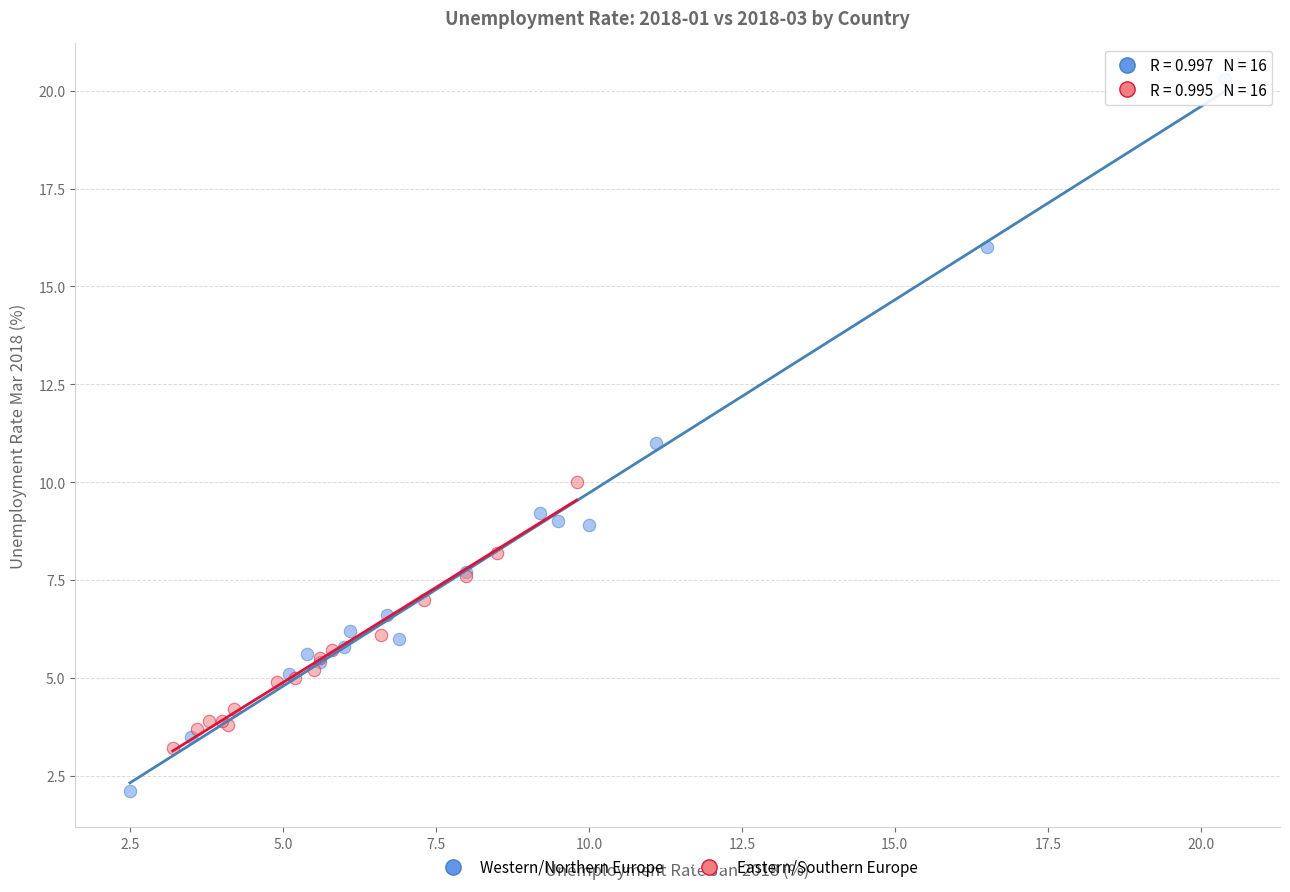

Which series contains the lowest Y value?

Western/Northern Europe